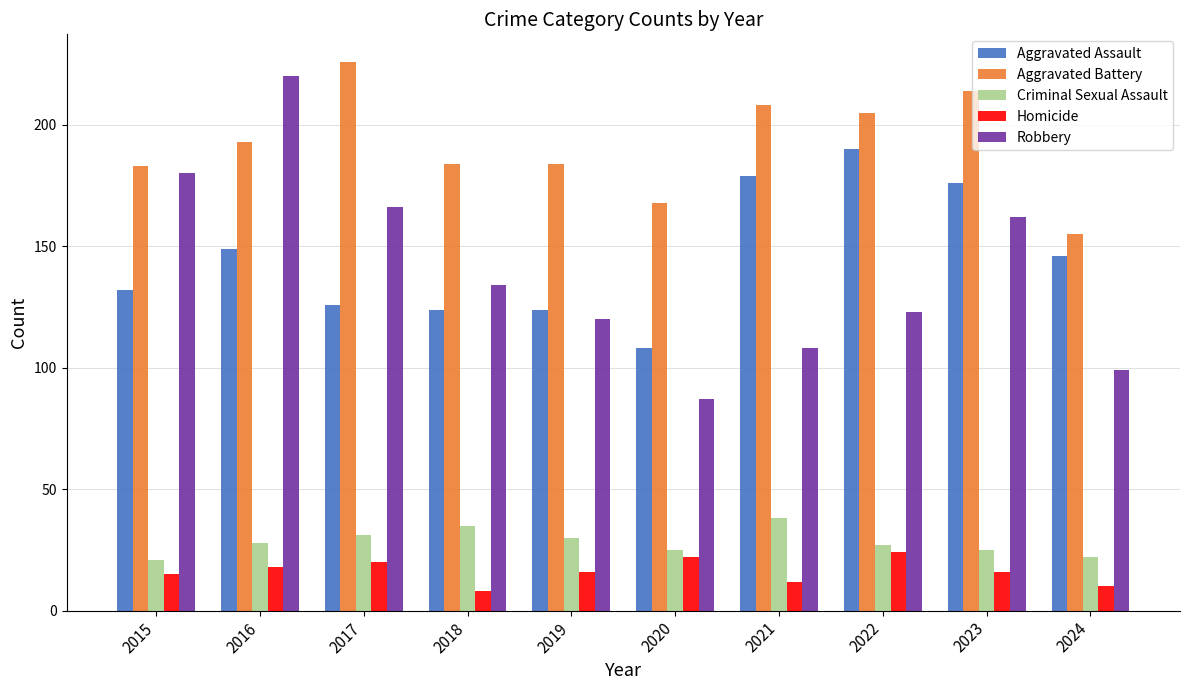

What is the sum of the Homicide values at 2022 and 2020?

46